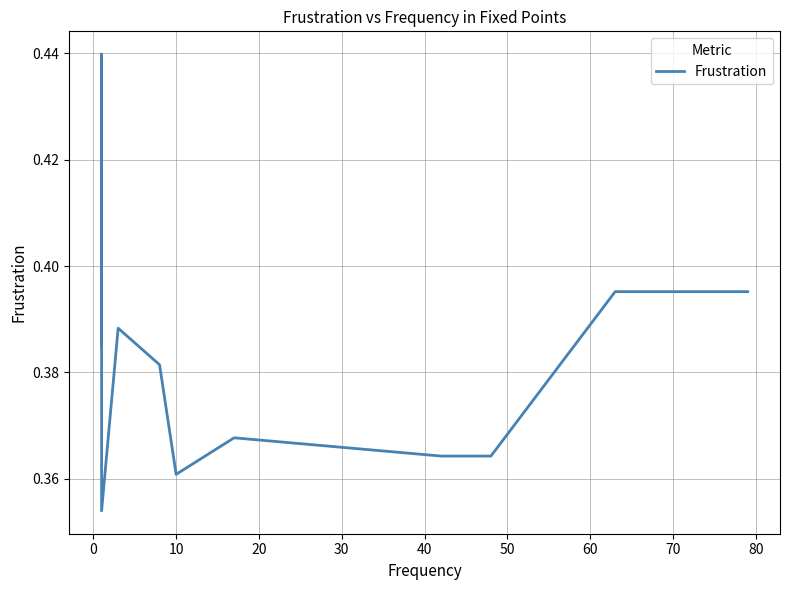

Read the value at 70.

0.4